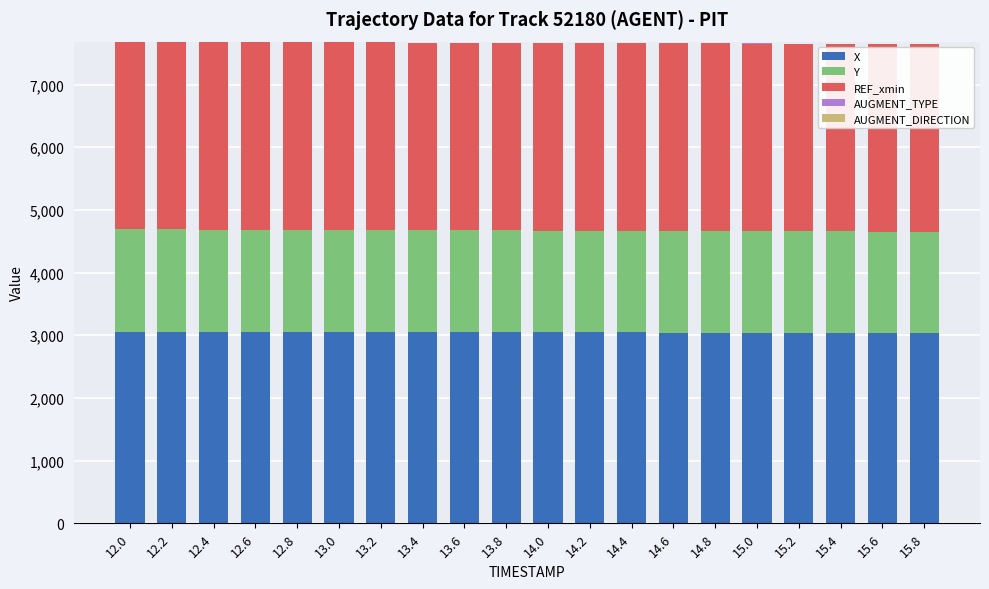

What is the highest value of the X series?

3054.2